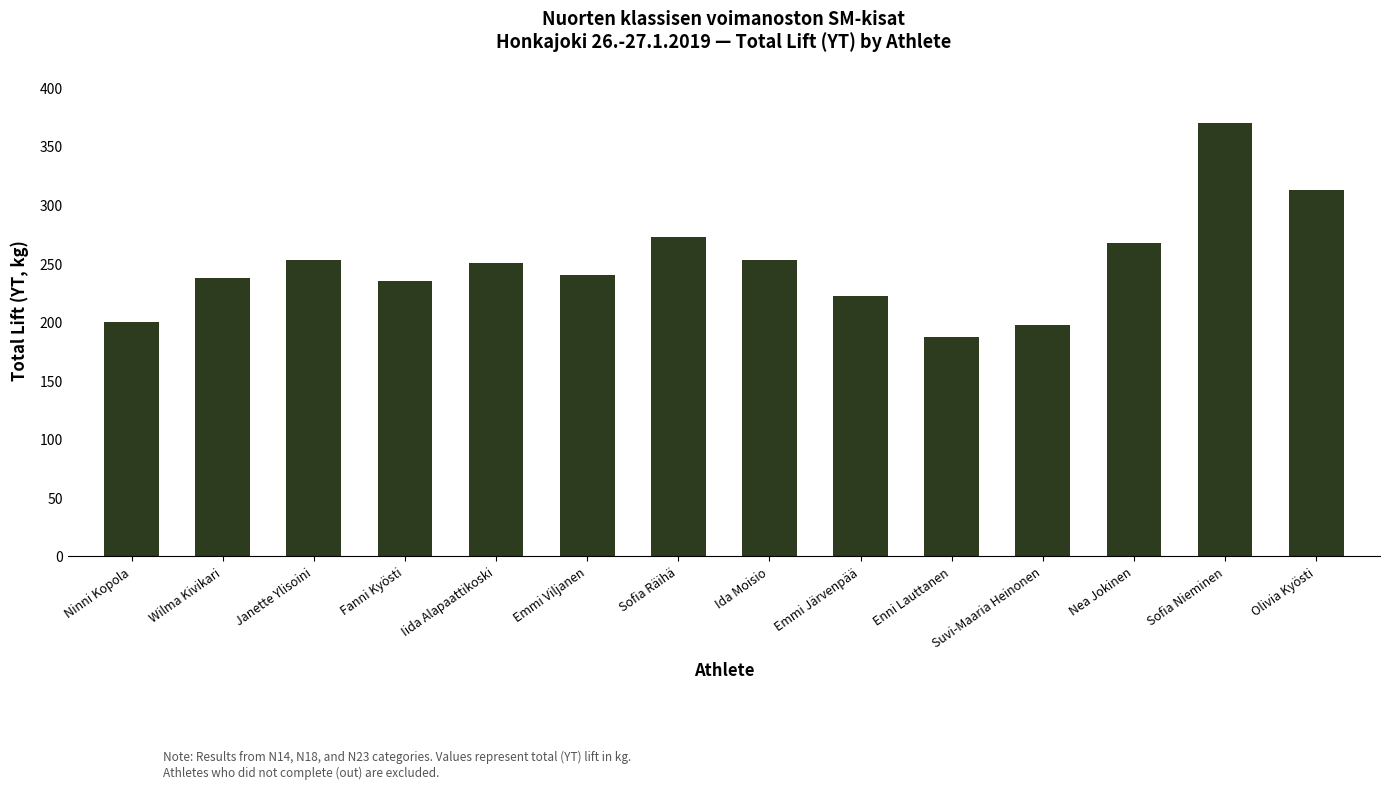

Count the number of categories in the chart.

14